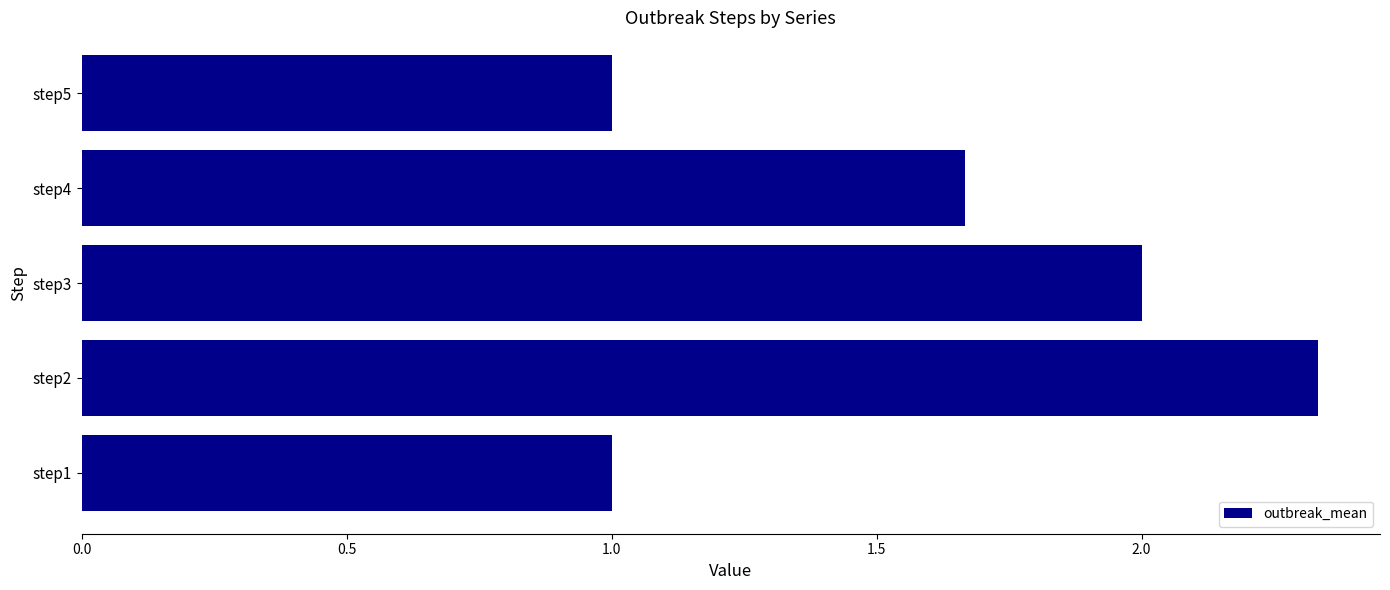

Read the value at step5.

1.0